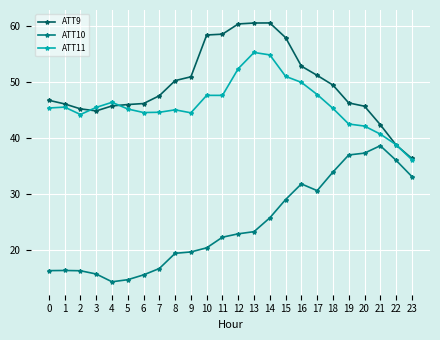

At which label does ATT11 reach its minimum?

23